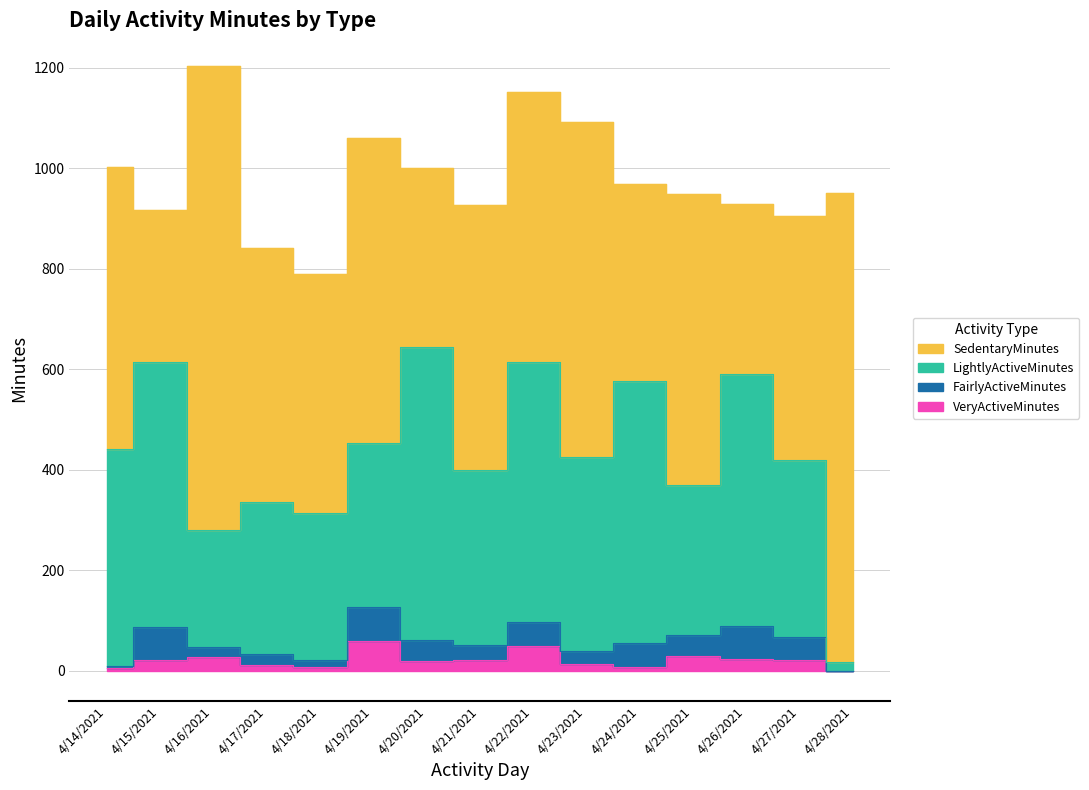

What position from the right is 4/15/2021?

14